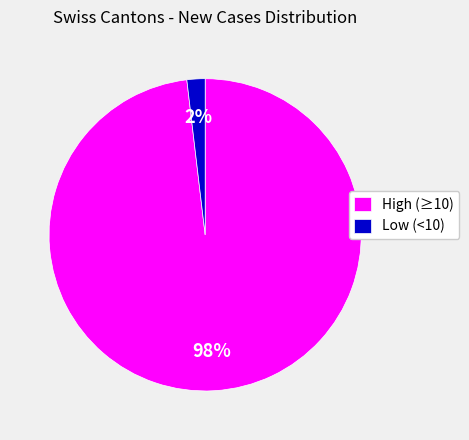

Is there any slice that represents more than half of the pie?

Yes